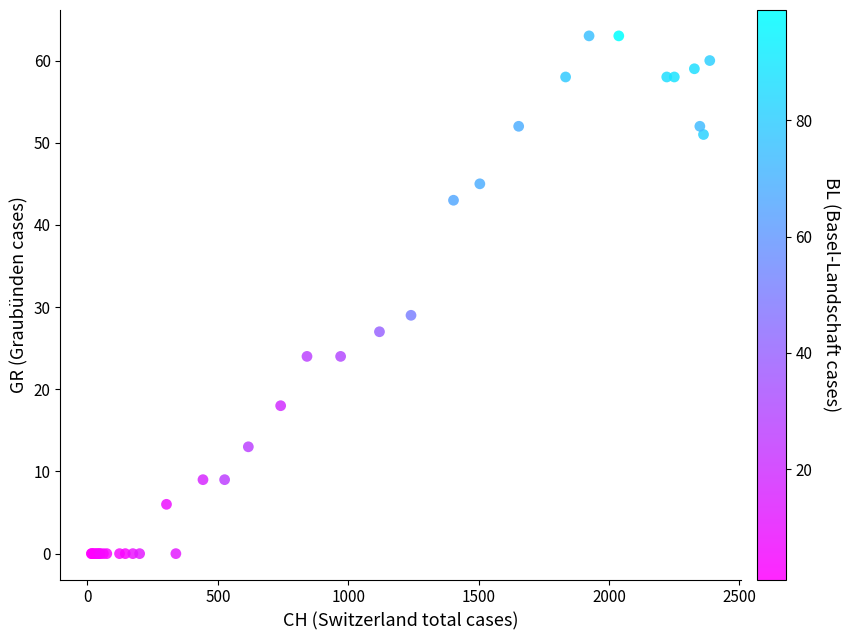

What Y value in the scatter plot is closest to 31?

29